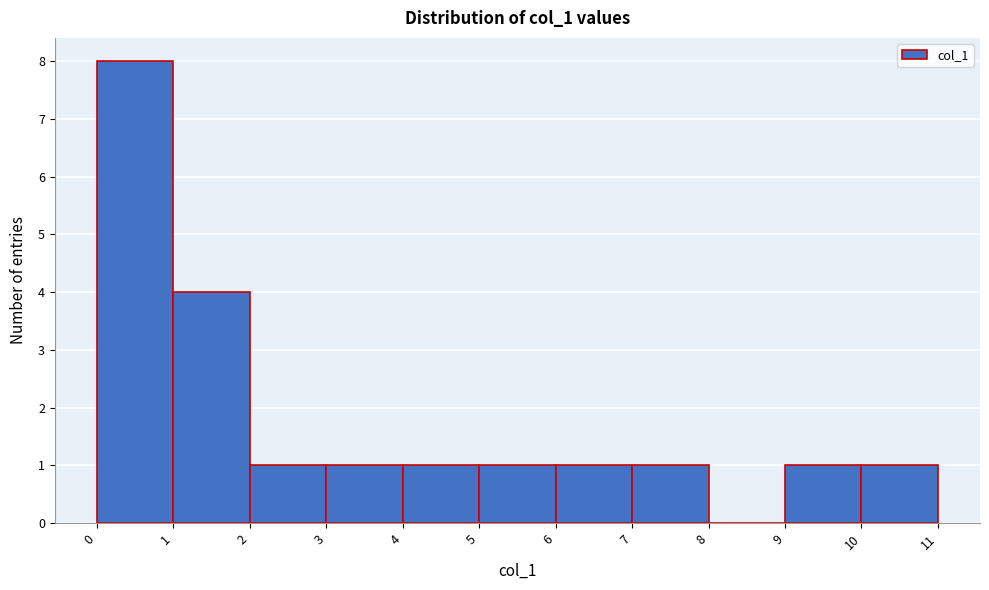

Reading left to right, list all the values displayed in this chart.

0=8	1=4	2=1	3=1	4=1	5=1	6=1	7=1	8=0	9=1	10=1